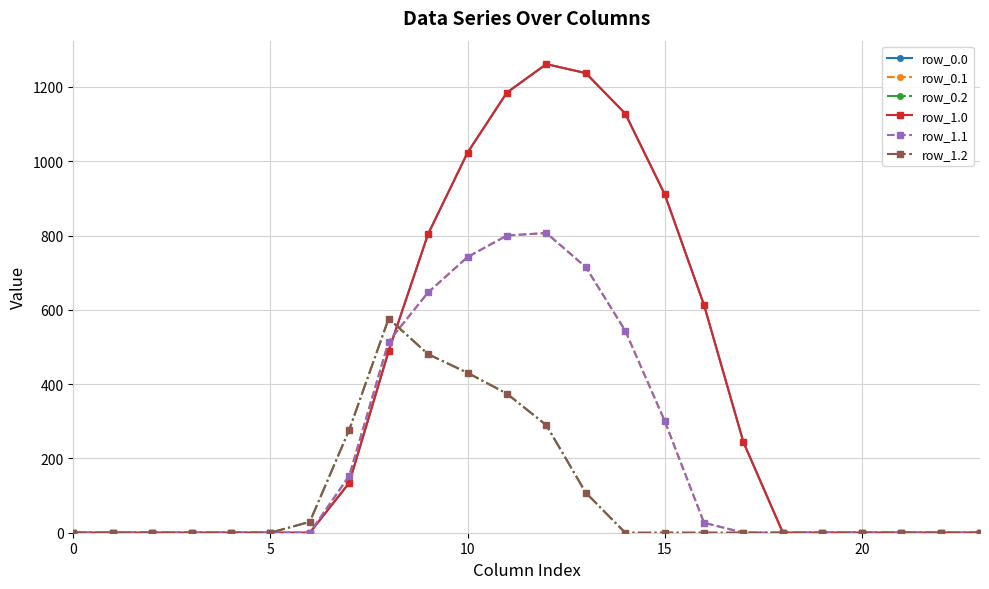

What is the label of the 9th point from the right?

15